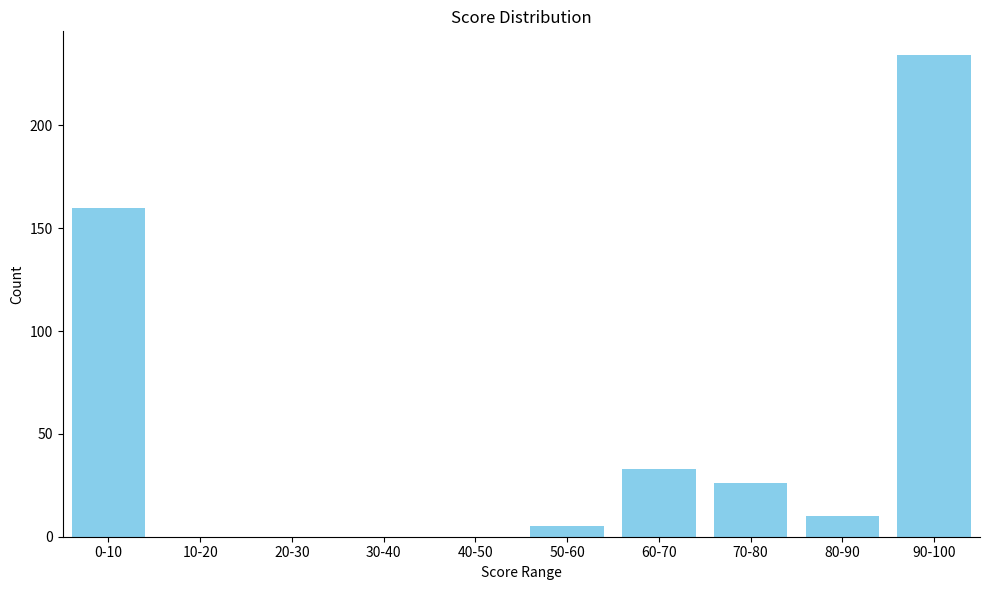

Reading right to left, list all the values displayed in this chart.

90-100=234	80-90=10	70-80=26	60-70=33	50-60=5	40-50=0	30-40=0	20-30=0	10-20=0	0-10=160